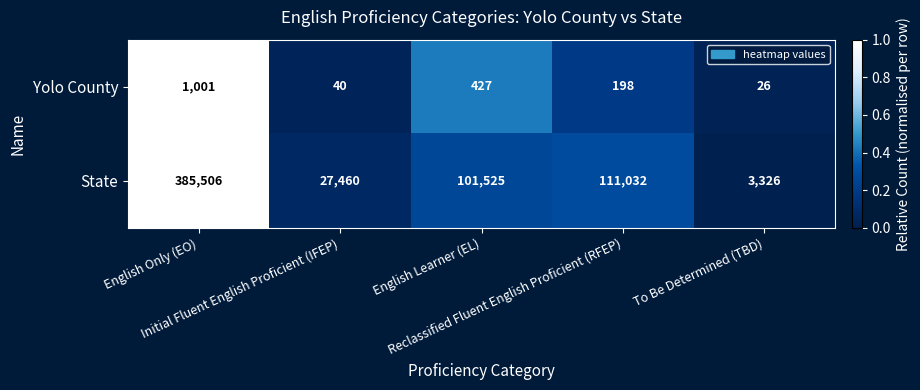

What is the difference between the second highest and second lowest values in the Yolo County series?

387